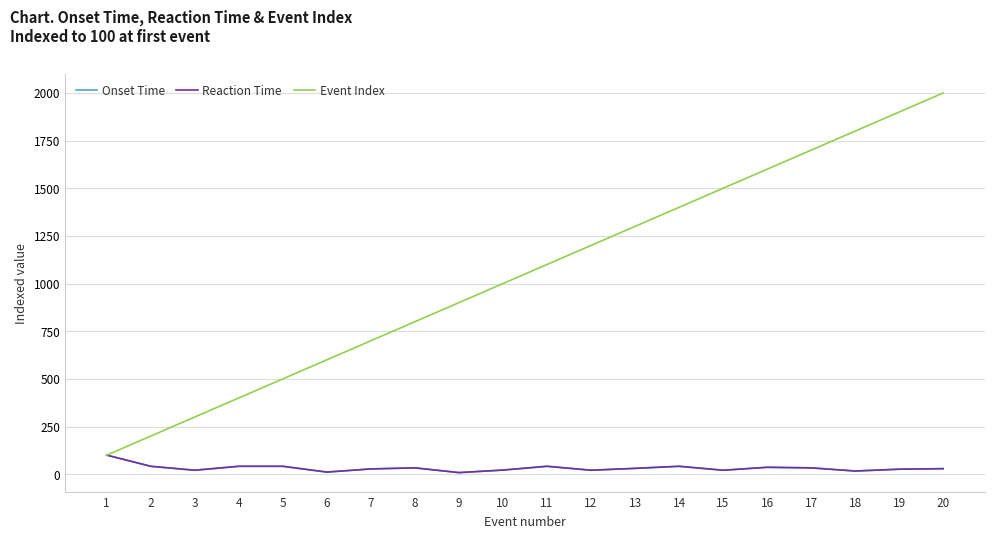

Does the chart display data point markers on the line(s)?

No